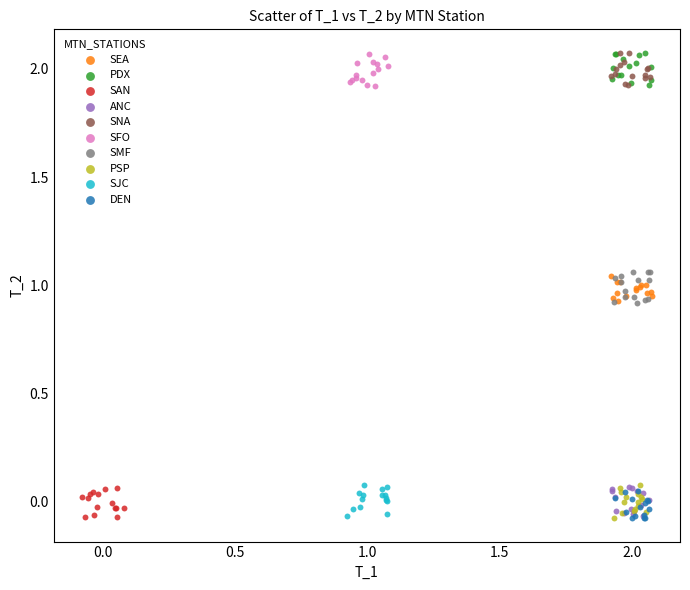

What are all the series names shown in the legend?

SEA, PDX, SAN, ANC, SNA, SFO, SMF, PSP, SJC, DEN